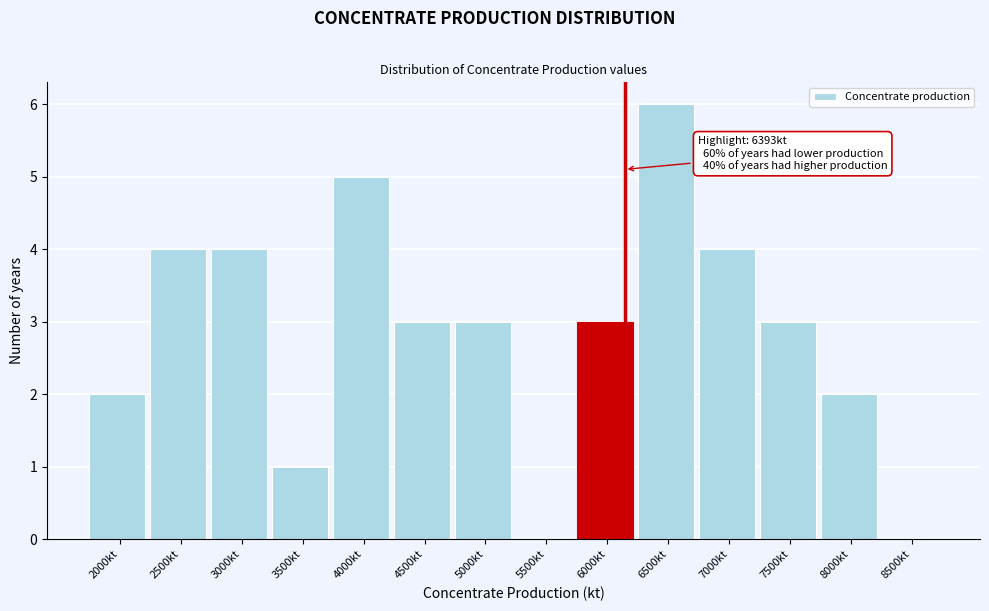

Reading right to left, transcribe all the data shown in this chart.

8500kt=0	8000kt=2	7500kt=3	7000kt=4	6500kt=6	6000kt=3	5500kt=0	5000kt=3	4500kt=3	4000kt=5	3500kt=1	3000kt=4	2500kt=4	2000kt=2